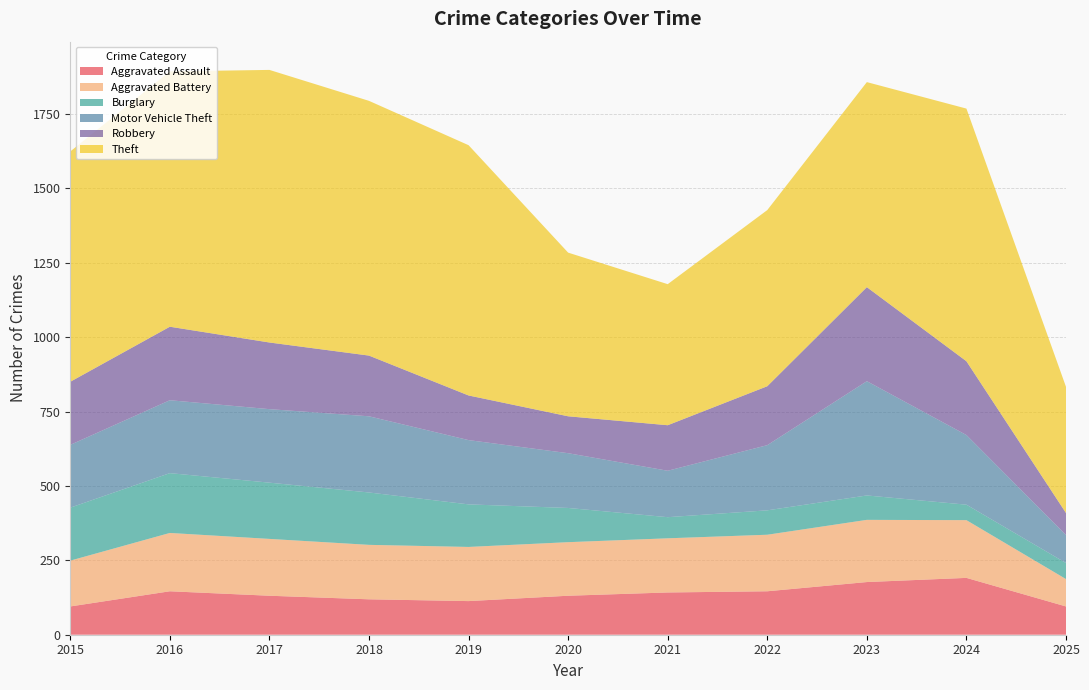

Reading left to right, extract all data points from this chart.

Aggravated Assault: 2015=95	2016=146	2017=131	2018=119	2019=113	2020=131	2021=142	2022=146	2023=177	2024=191	2025=95
Aggravated Battery: 2015=154	2016=196	2017=191	2018=183	2019=182	2020=180	2021=182	2022=190	2023=209	2024=194	2025=92
Burglary: 2015=178	2016=201	2017=189	2018=176	2019=143	2020=115	2021=71	2022=82	2023=82	2024=52	2025=54
Motor Vehicle Theft: 2015=211	2016=245	2017=247	2018=256	2019=216	2020=184	2021=156	2022=219	2023=384	2024=234	2025=94
Robbery: 2015=212	2016=247	2017=224	2018=204	2019=150	2020=124	2021=153	2022=198	2023=316	2024=248	2025=74
Theft: 2015=774	2016=858	2017=916	2018=856	2019=841	2020=550	2021=474	2022=592	2023=689	2024=849	2025=424